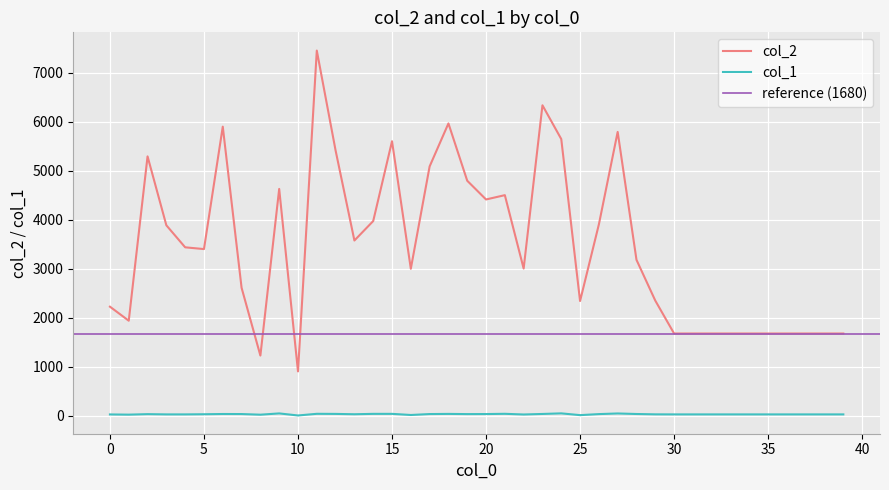

How many data points does each series have?

40